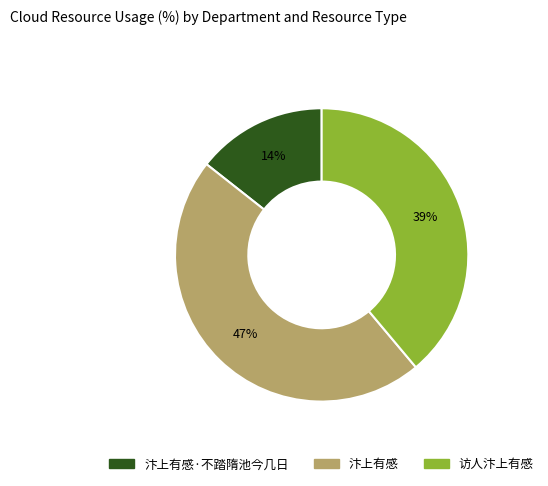

Count the number of slices in the pie.

3